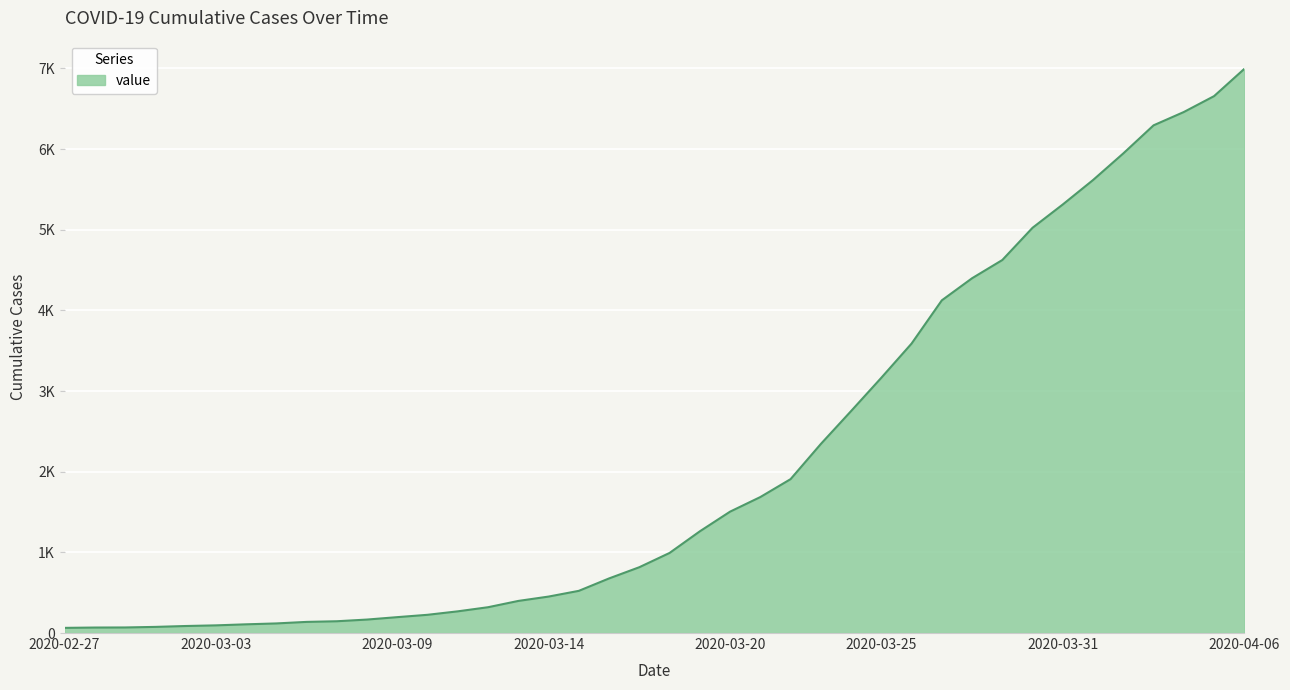

What is the sum of all values?

85677